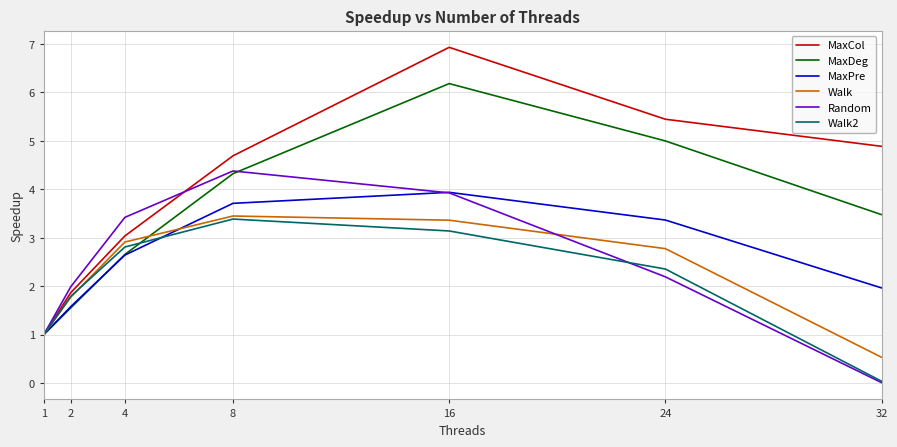

How many categories are shown in the chart?

7